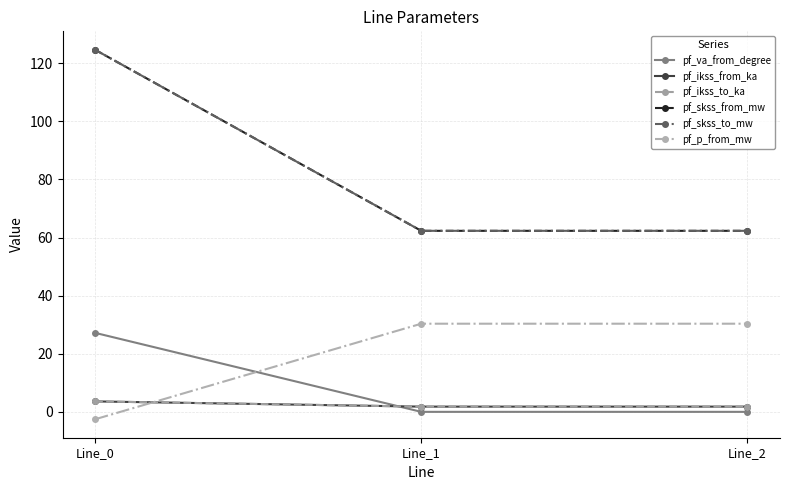

What is the value of the pf_p_from_mw point at the 1st from the left?

-2.5